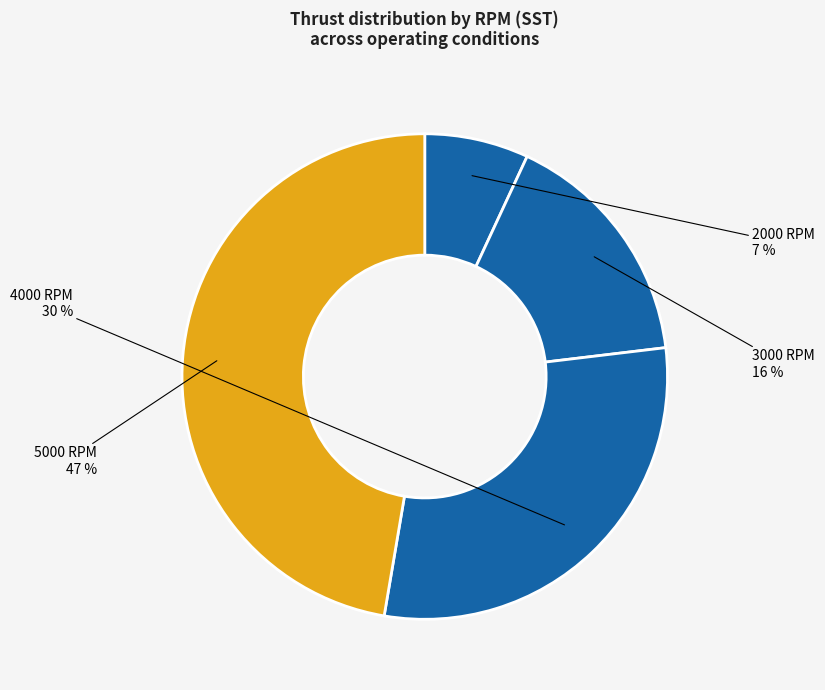

Is it true that 5000 RPM is 47% of the pie?

True